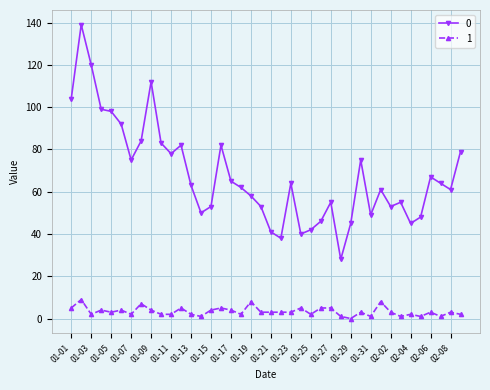

Reading left to right, what are all the values shown in this chart?

0: 104	139	120	99	98	92	75	84	112	83	78	82	63	50	53	82	65	62	58	53	41	38	64	40	42	46	55	28	45	75	49	61	53	55	45	48	67	64	61	79
1: 5	9	2	4	3	4	2	7	4	2	2	5	2	1	4	5	4	2	8	3	3	3	3	5	2	5	5	1	0	3	1	8	3	1	2	1	3	1	3	2